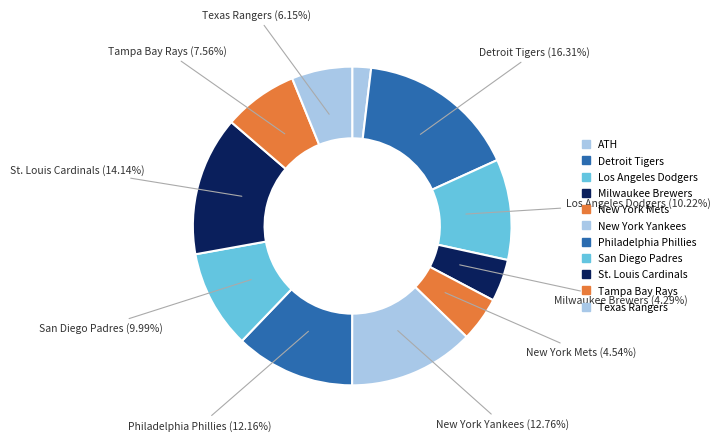

Does any single category account for the majority?

No